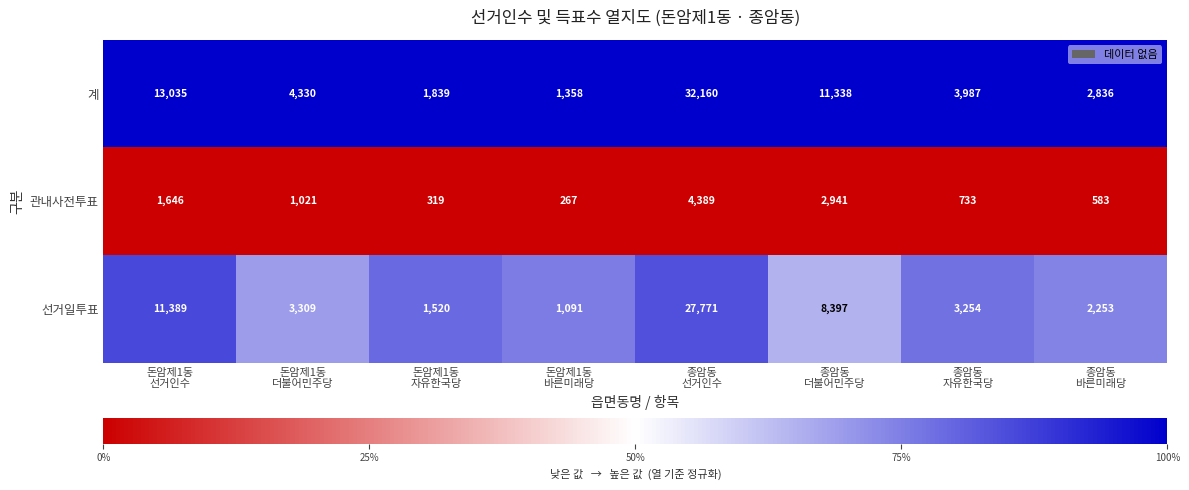

What is the difference between the highest and lowest values at 돈암제1동
더불어민주당?

3309